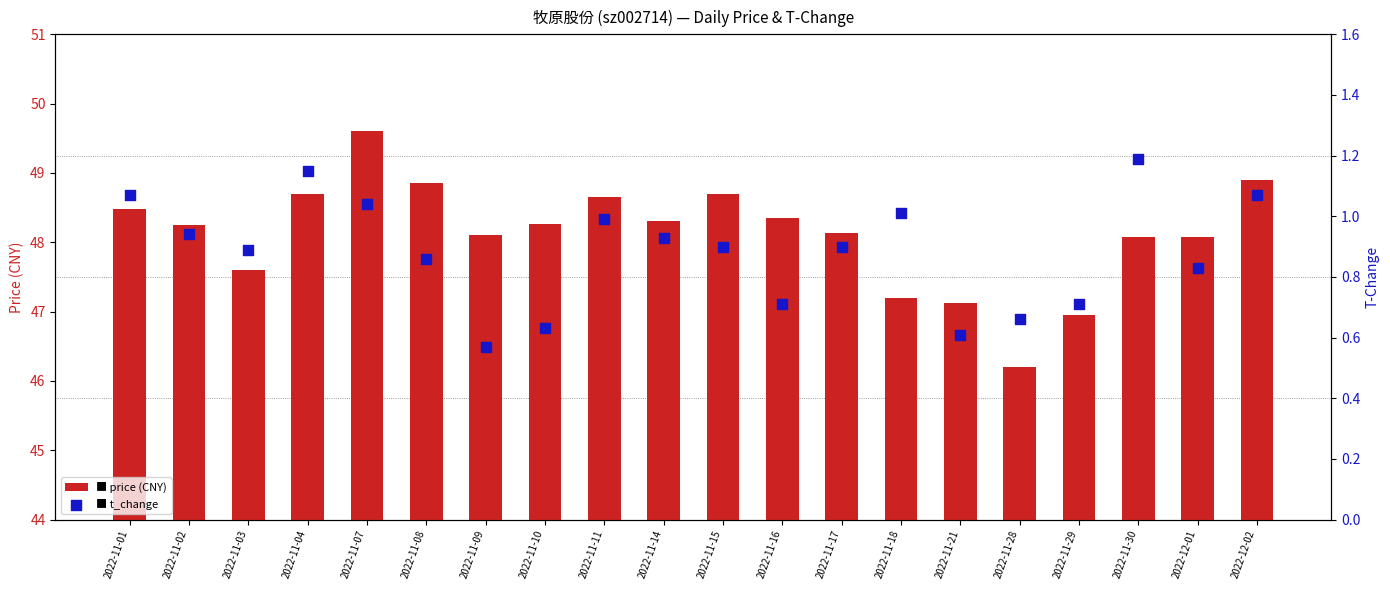

What is the total value across all series at 2022-11-02?

49.2